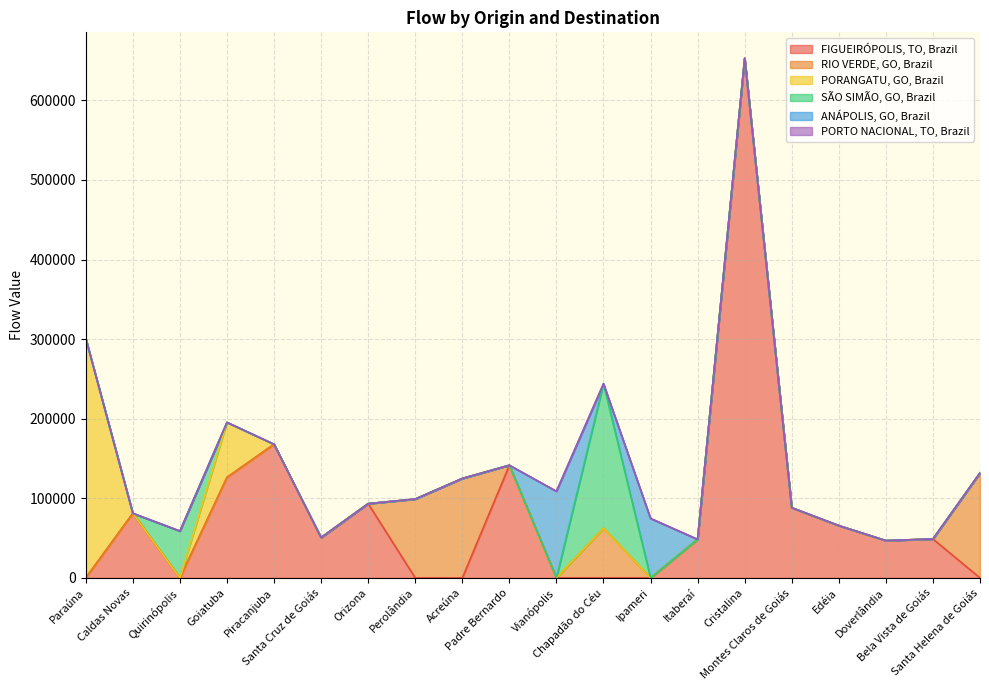

At Acreúna, list the series in order from largest to smallest.

RIO VERDE, GO, Brazil, FIGUEIRÓPOLIS, TO, Brazil, PORANGATU, GO, Brazil, SÃO SIMÃO, GO, Brazil, ANÁPOLIS, GO, Brazil, PORTO NACIONAL, TO, Brazil